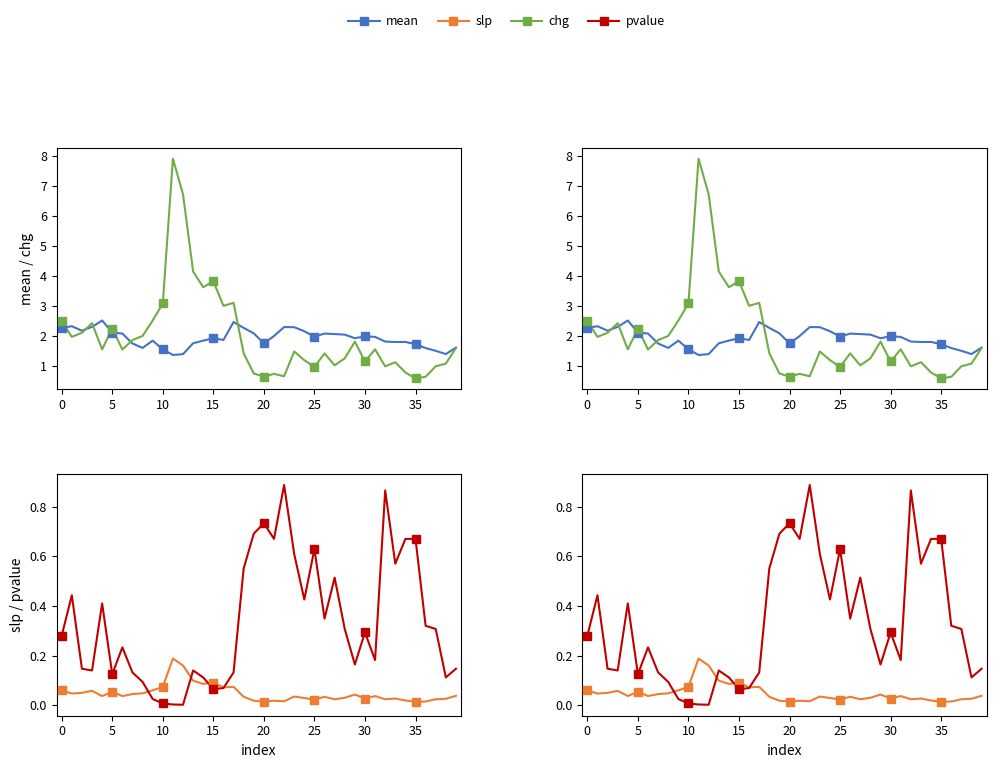

The value of mean at 35 is 2.7. True or false?

False